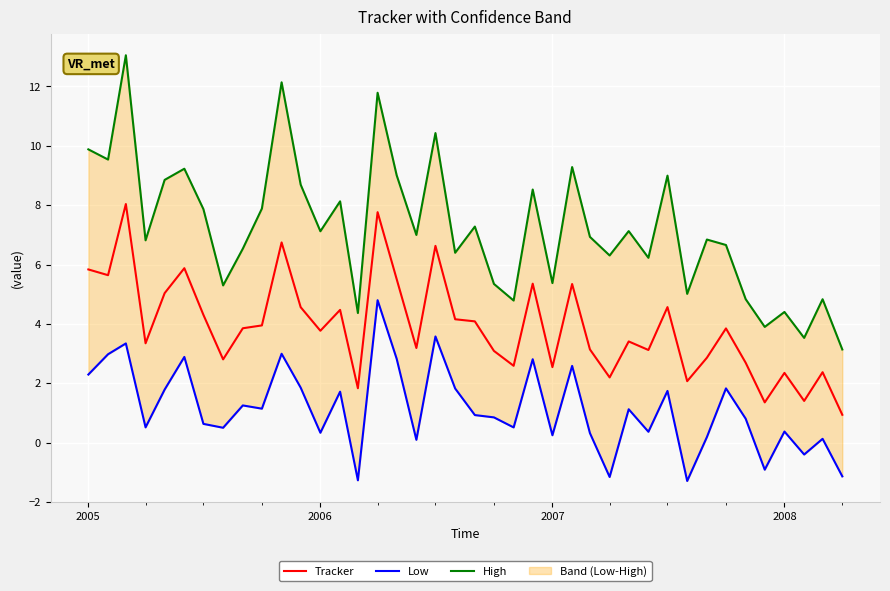

What is the highest value of the Tracker series?

8.0